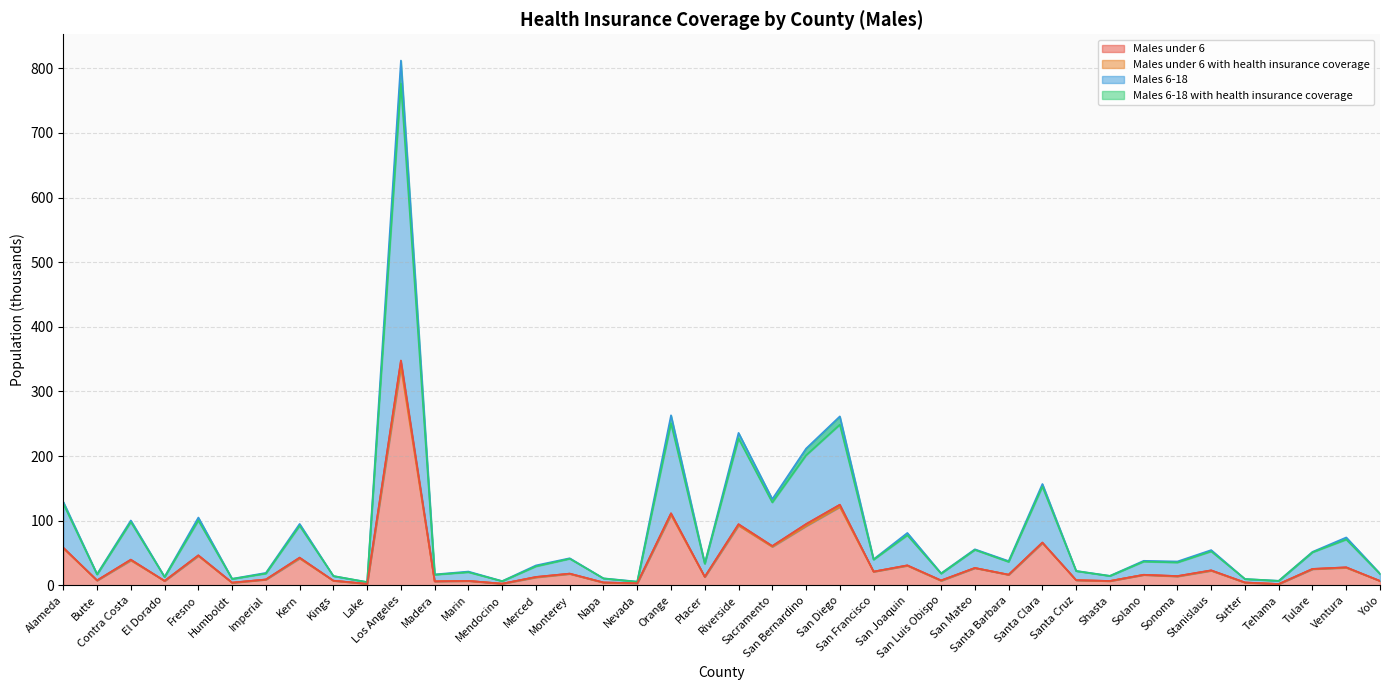

At how many categories does at least one series exceed 129?

8